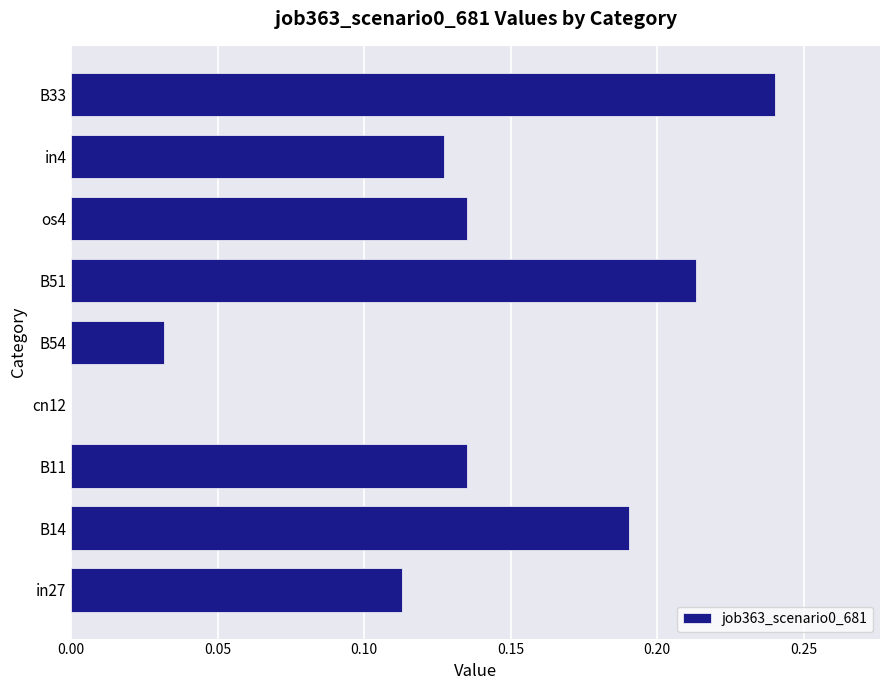

Count the number of categories in the chart.

9